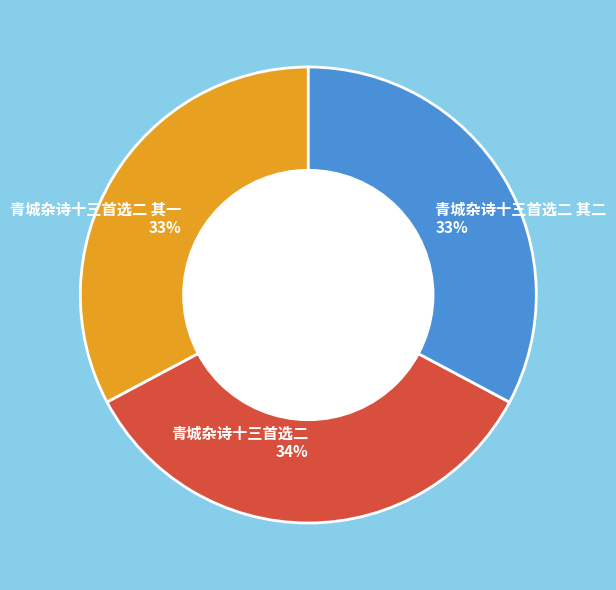

Which slice is the largest?

青城杂诗十三首选二 34%